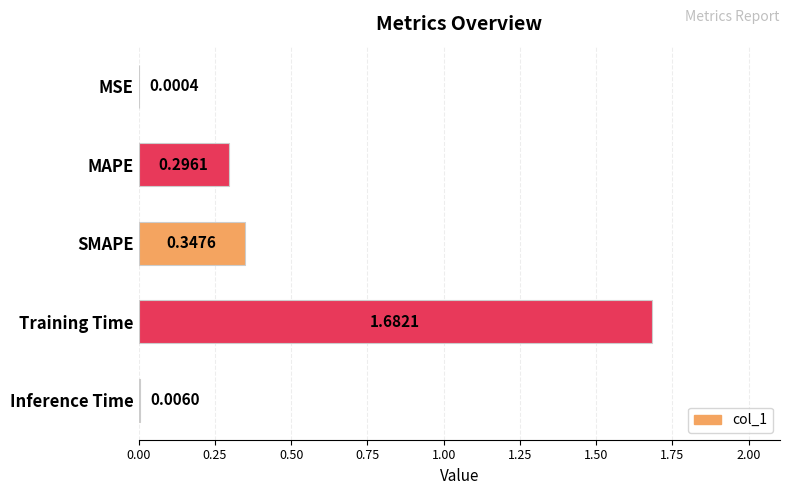

Where is the data nearest to the value 0?

MSE